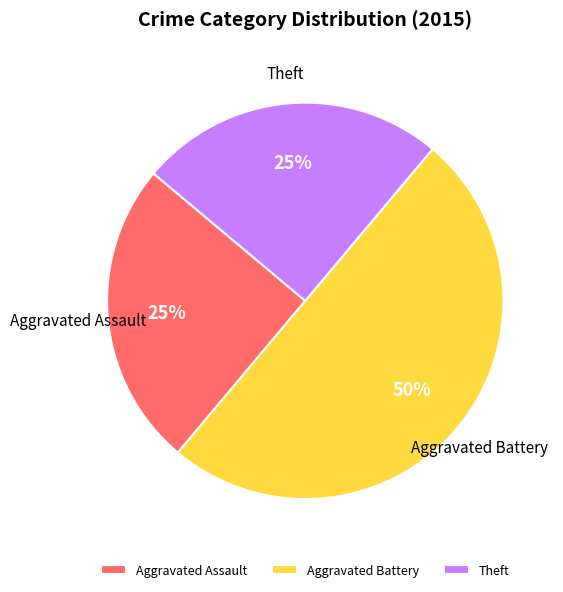

Does Aggravated Assault represent more than half of the total?

No